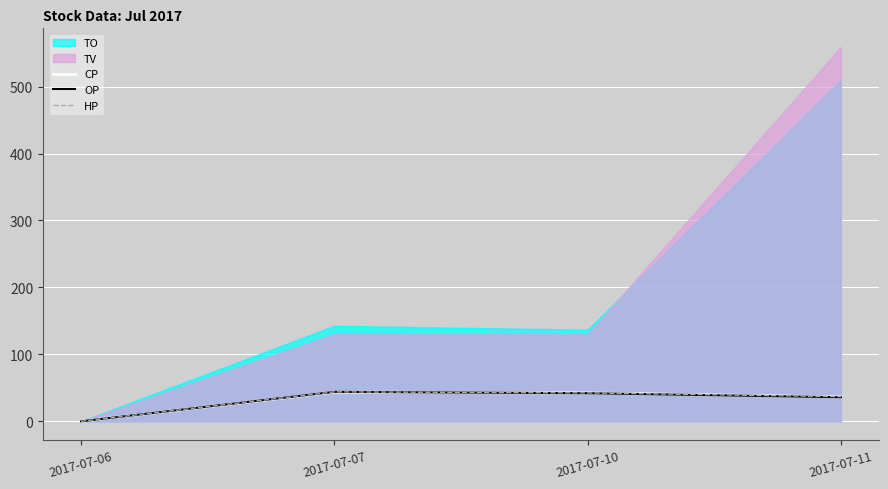

Where is the first local maximum for OP?

2017-07-07